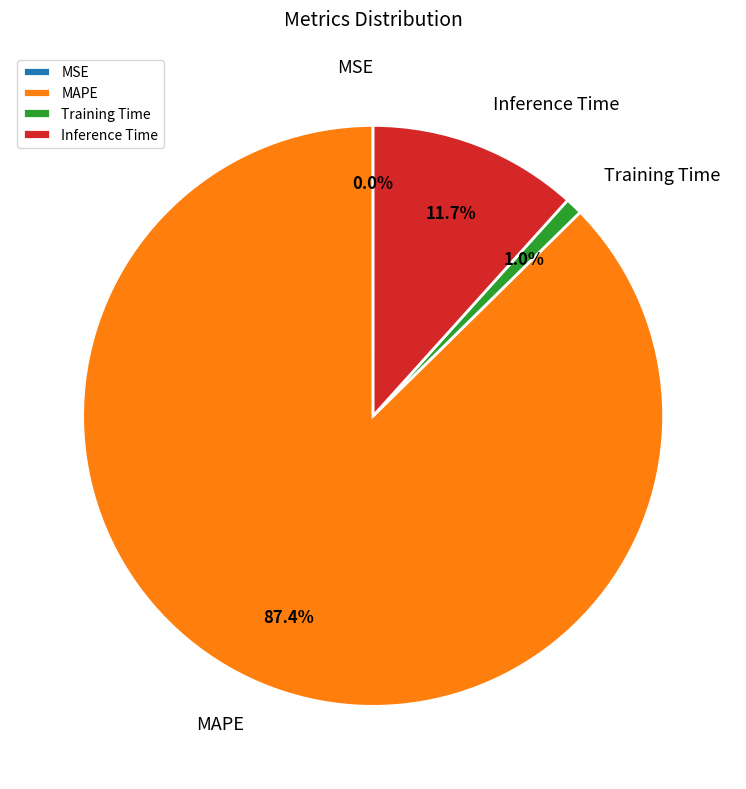

Count the number of slices in the pie.

4